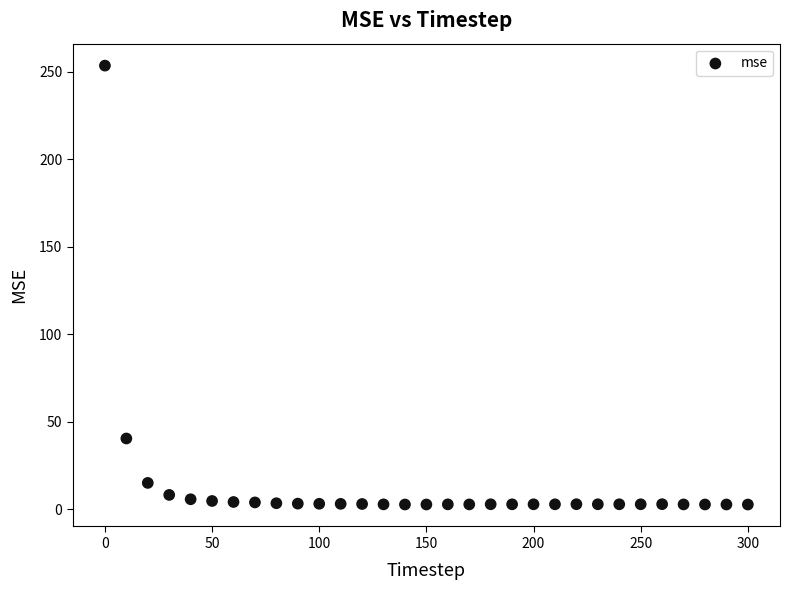

What is the range of Y values (max minus min)?

250.8